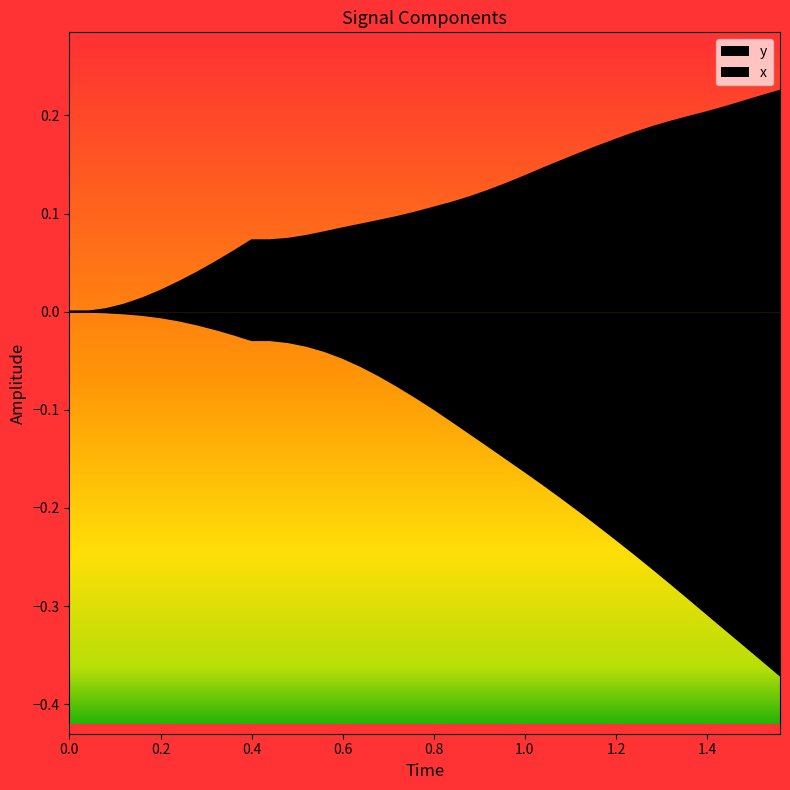

How many categories are shown in the chart?

40